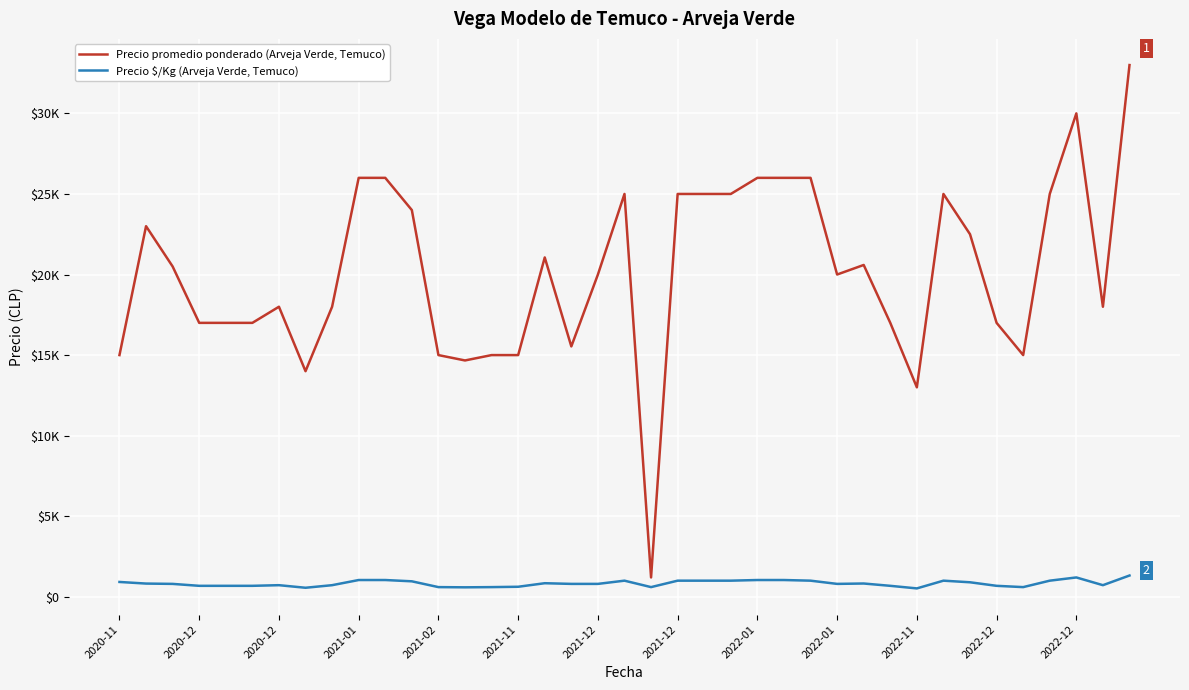

Is this an area chart (filled region under the line)?

No